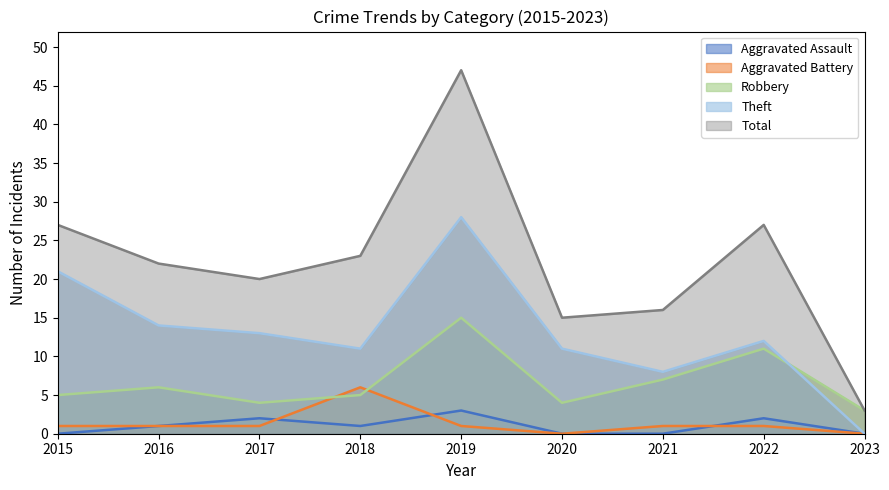

What is the total value across all series at 2015?

54